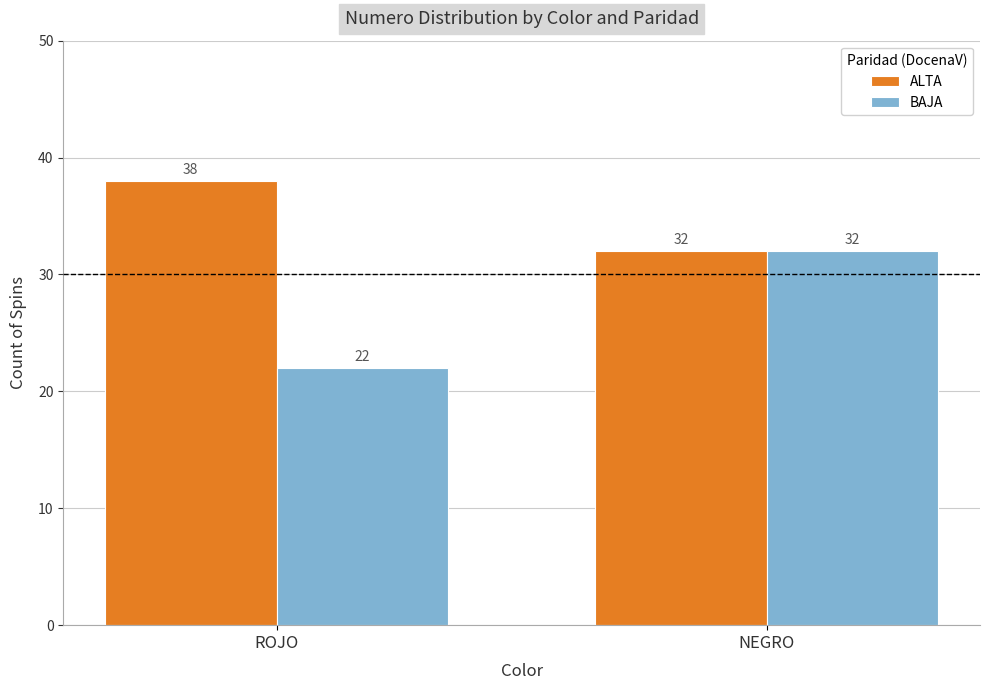

What is the greatest value displayed?

38